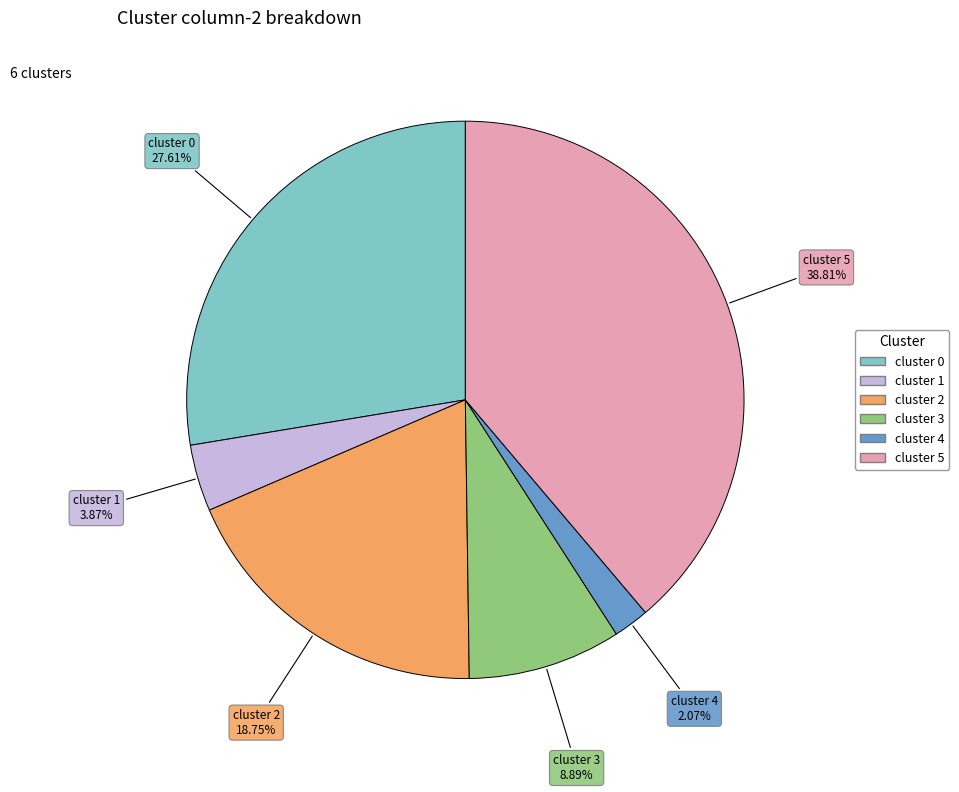

Which category has the biggest portion of the pie?

cluster 5